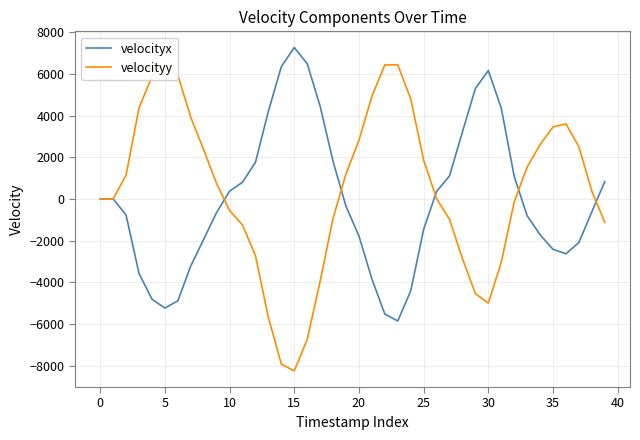

What is the minimum value shown in the chart?

-8257.1